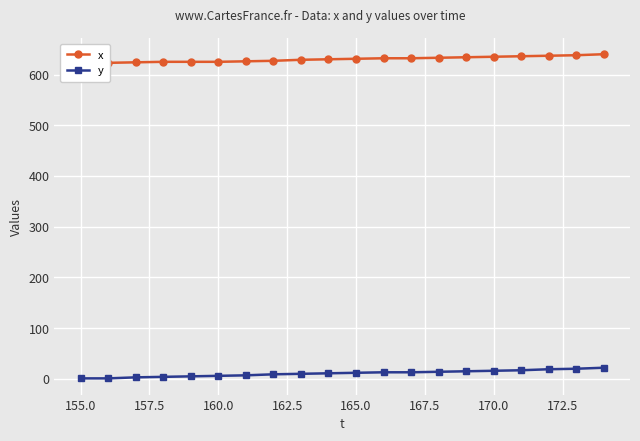

Reading right to left, transcribe all the data shown in this chart.

x: 640	638	637	636	635	634	633	632	632	631	630	629	627	626	625	625	625	624	623	622
y: 22	20	19	17	16	15	14	13	13	12	11	10	9	7	6	5	4	3	1	1